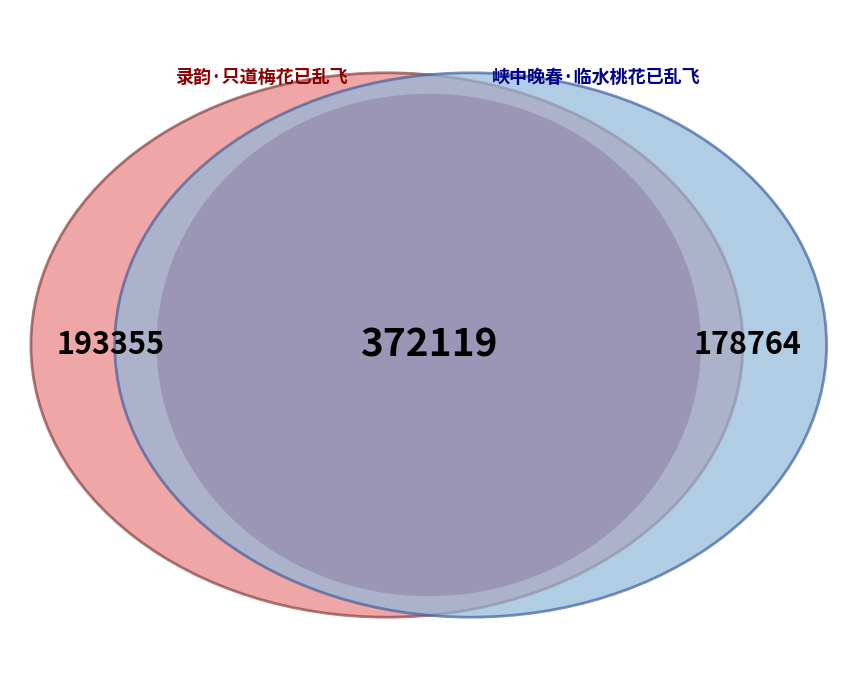

Which slice represents more than half of the pie?

录韵·只道梅花已乱飞